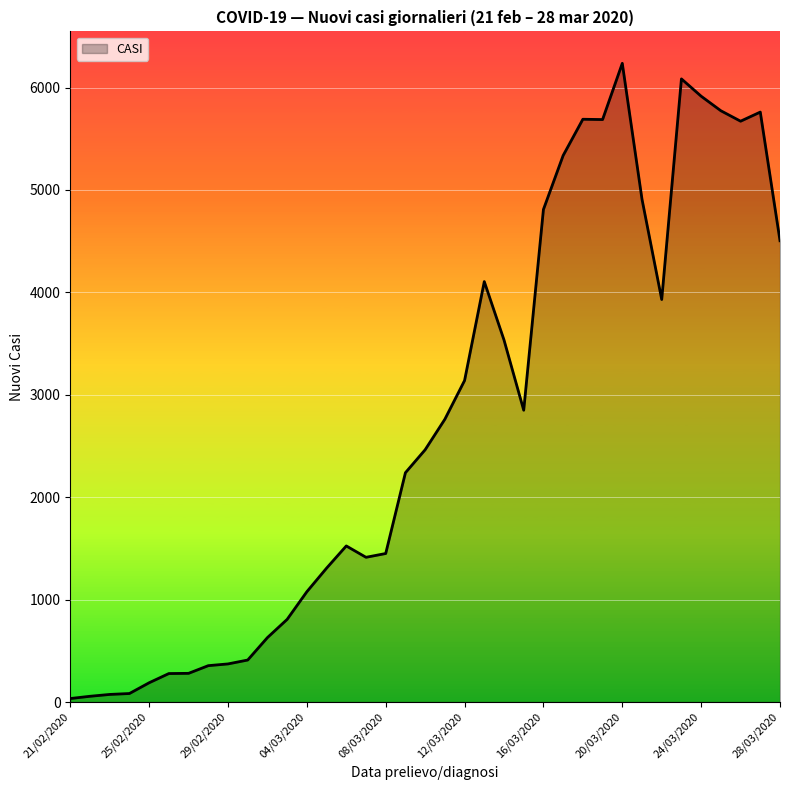

What is the greatest value displayed?

6236